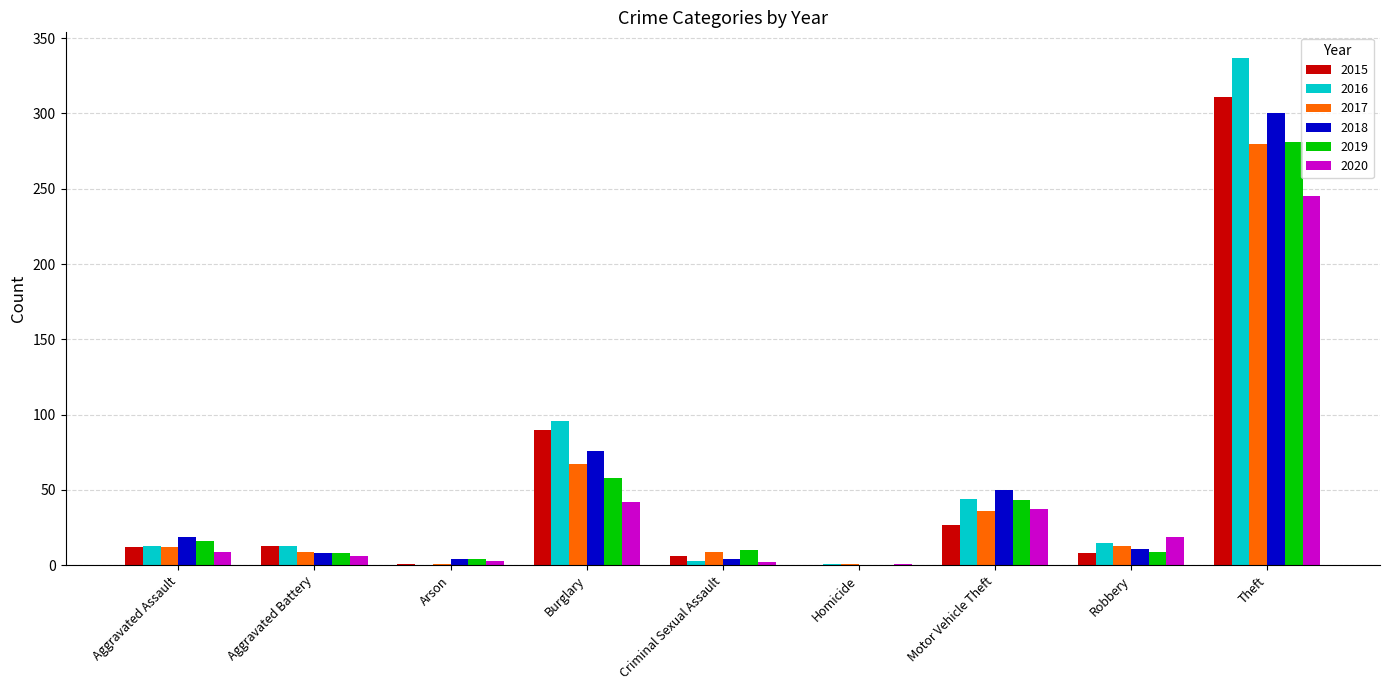

What is the sum of all 2015 values?

468